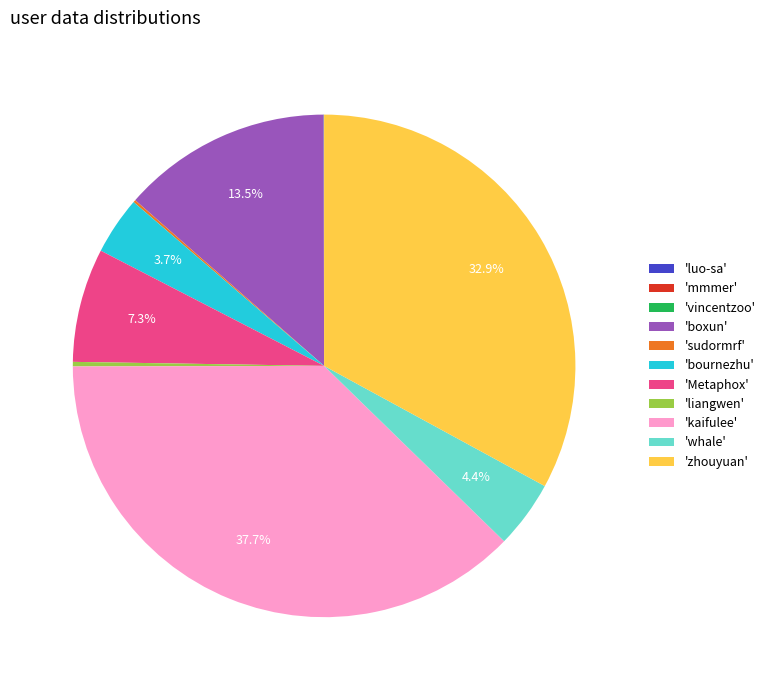

To the nearest percent, what is the difference between the largest and smallest slice percentages?

38%